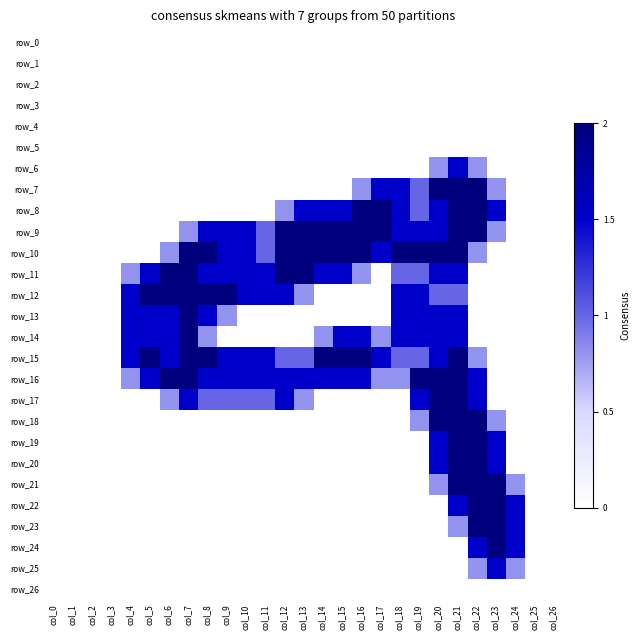

Which has a higher value, col_5 or col_4?

col_5